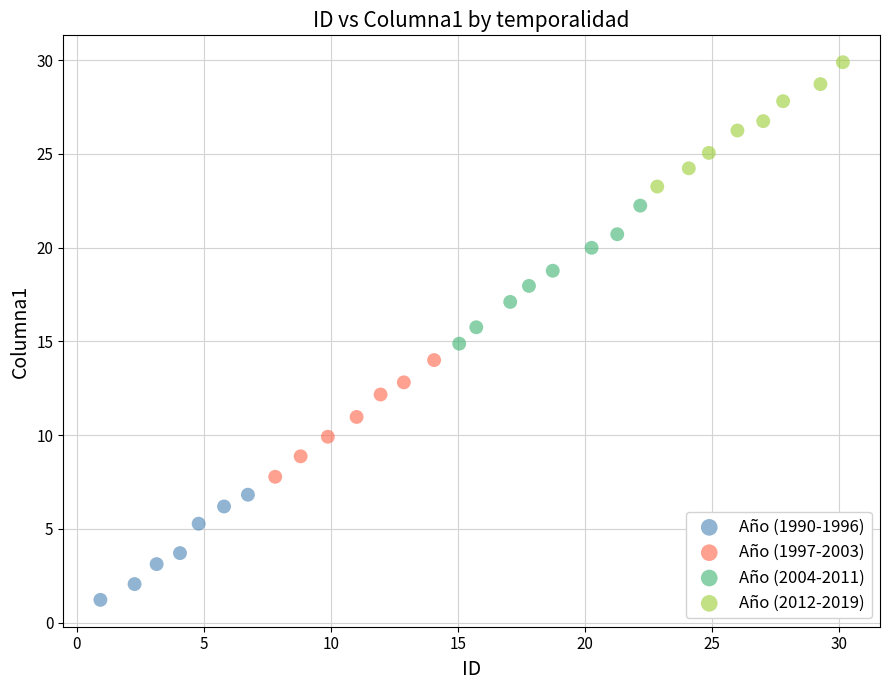

Which series contains the highest Y value?

Año (2012-2019)